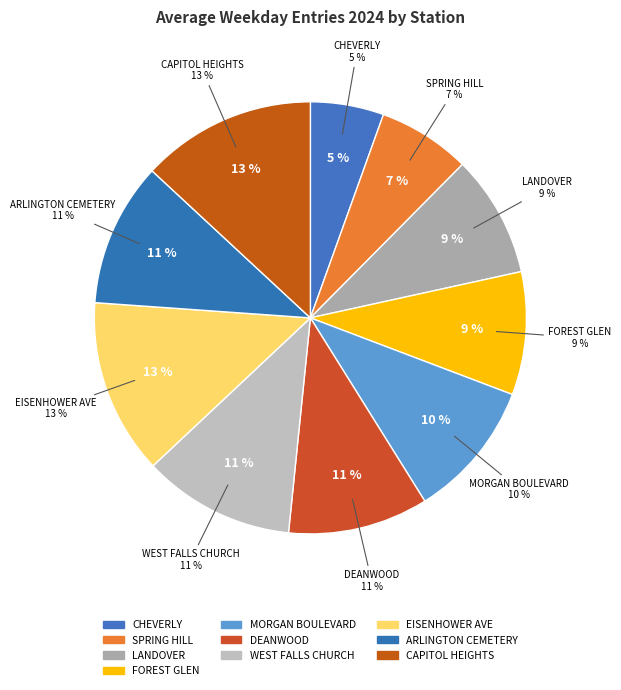

To the nearest percent, what portion does SPRING HILL represent?

7%